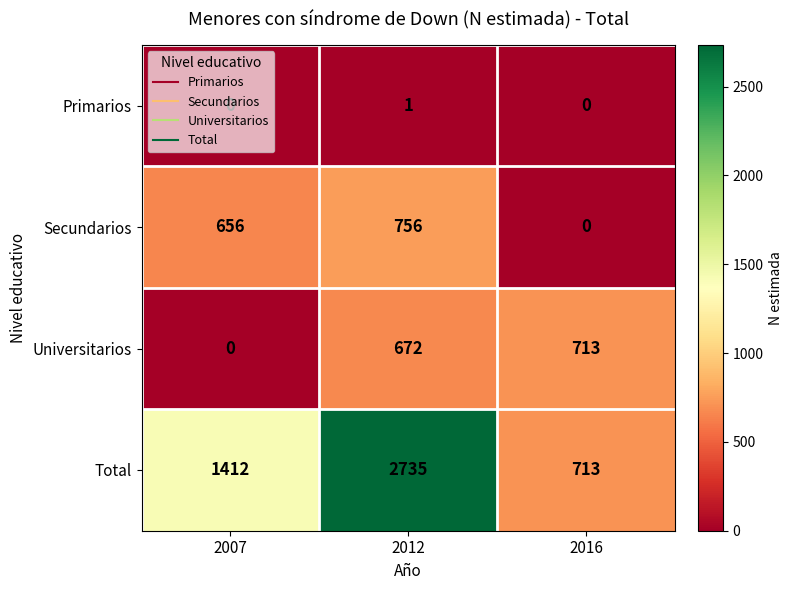

Which series changed the most between 2007 and 2016?

Universitarios